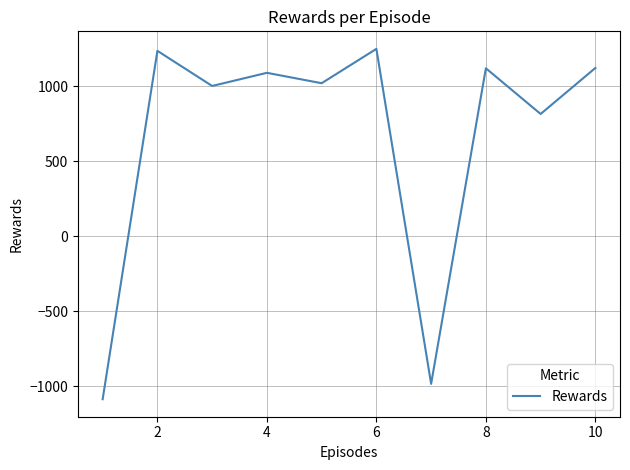

What is the smallest value displayed?

-1087.7